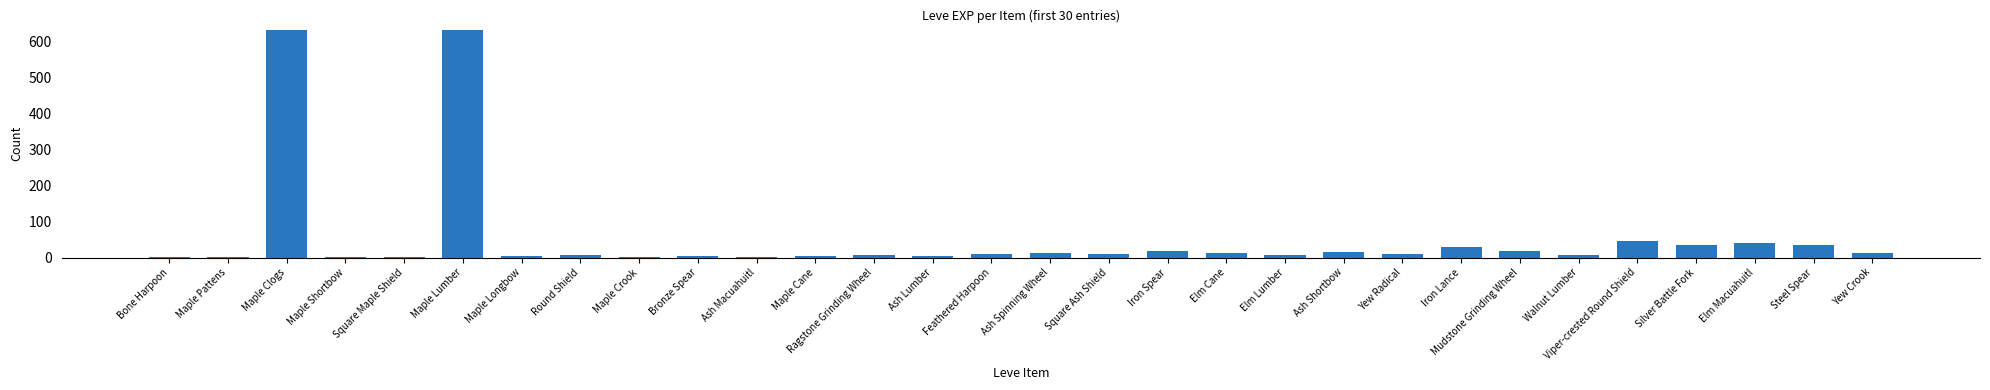

What is the maximum value shown in the chart?

630